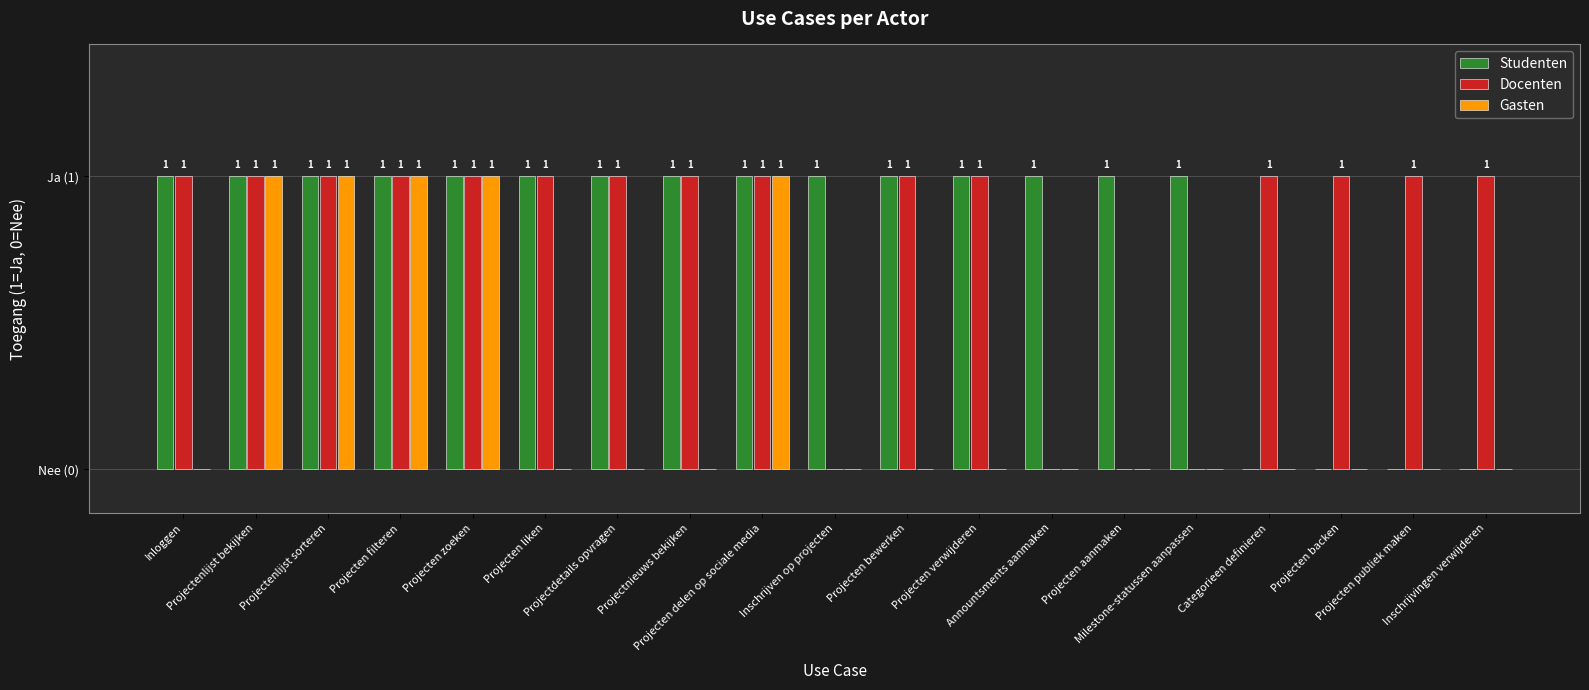

What is the value of the Studenten bar at the 6th from the left?

1